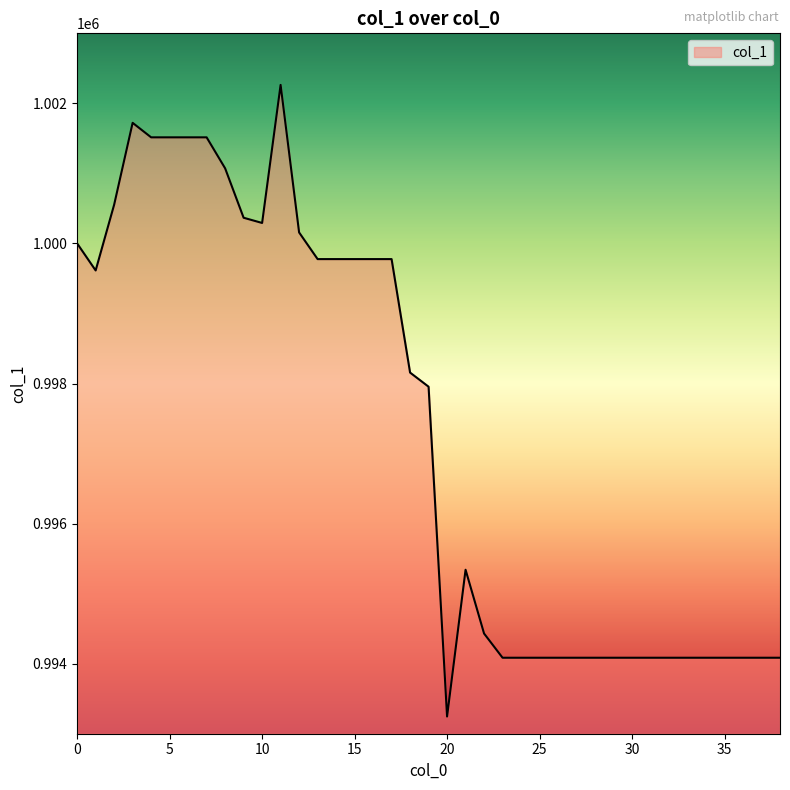

What is the difference between the maximum and minimum values?

9018.0